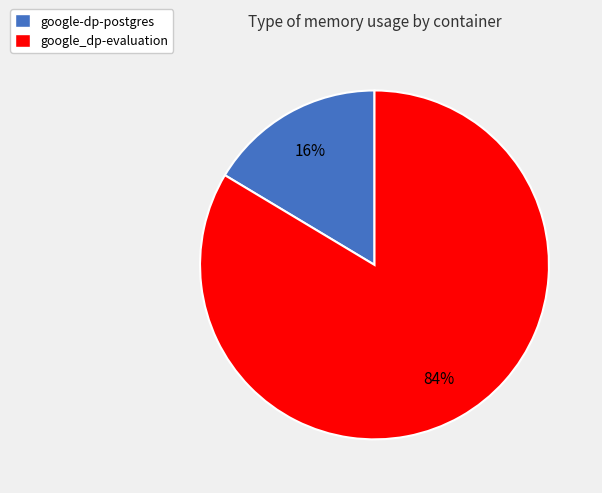

What is the smallest slice in the pie chart?

google-dp-postgres